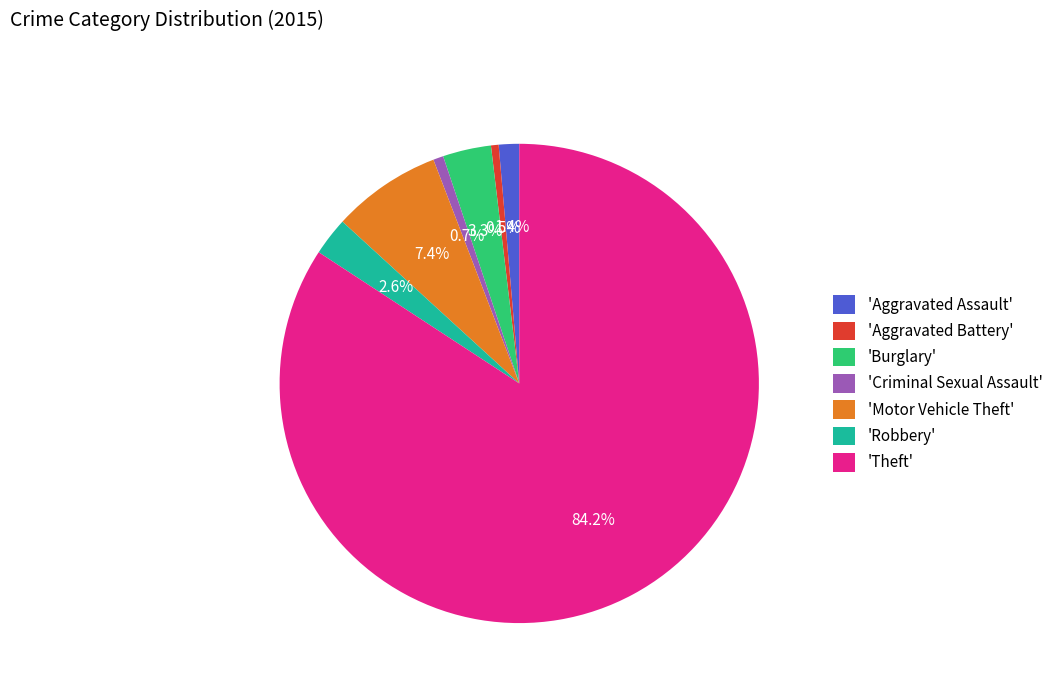

Does any single category account for the majority?

Yes